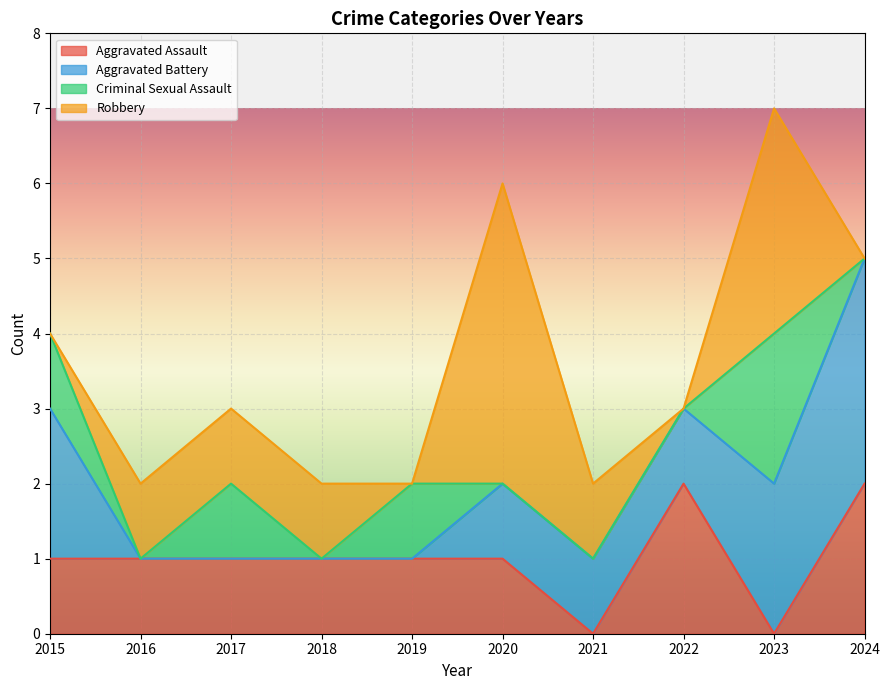

Which has a higher value, 2018 or 2023?

2018